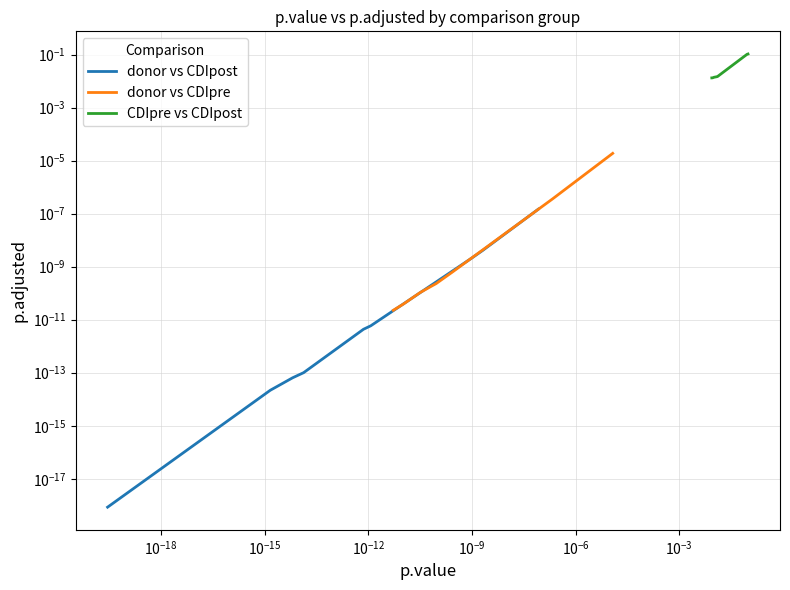

How many data points does each series have?

9